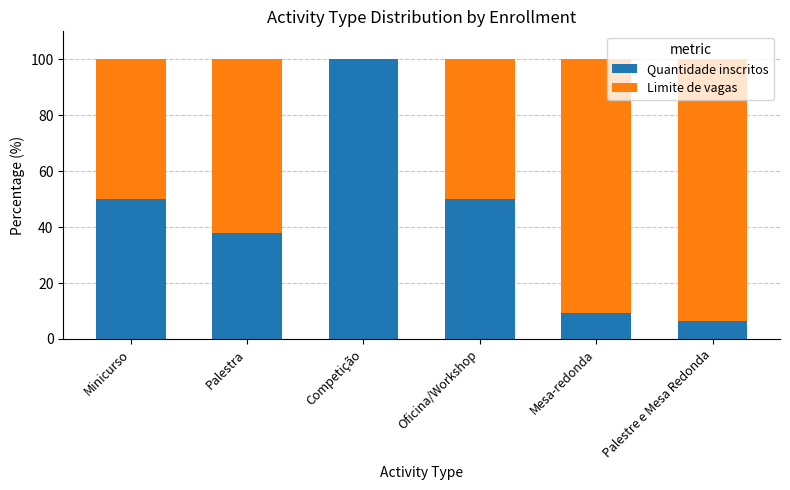

What is the total value across all series at Minicurso?

100.0